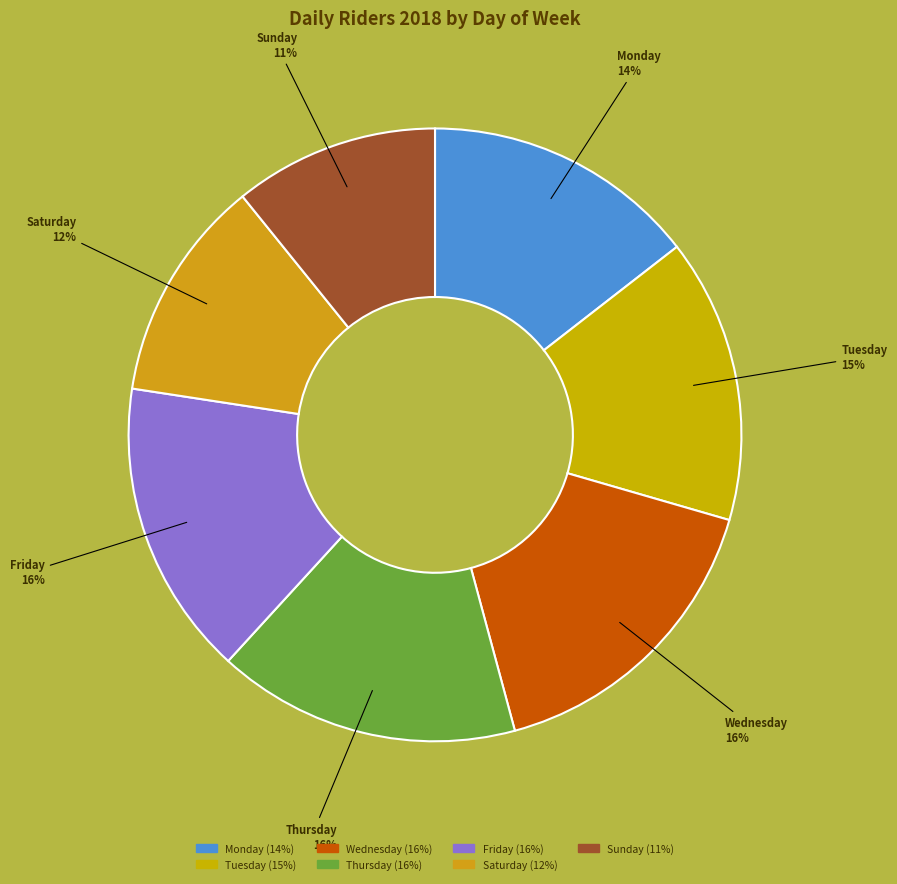

Which category has the smallest portion of the pie?

Sunday